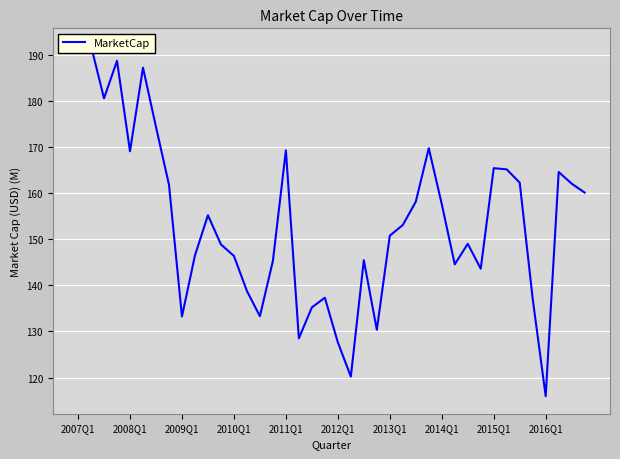

What is the change in value from 10 to 21?

-35.0